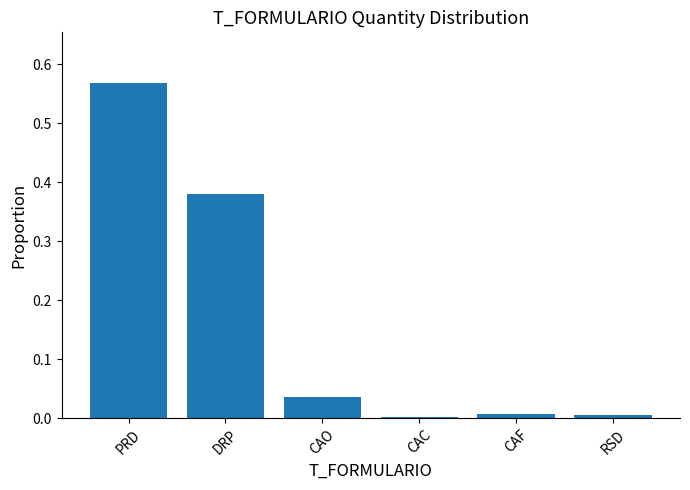

Which has a higher value, PRD or CAO?

PRD